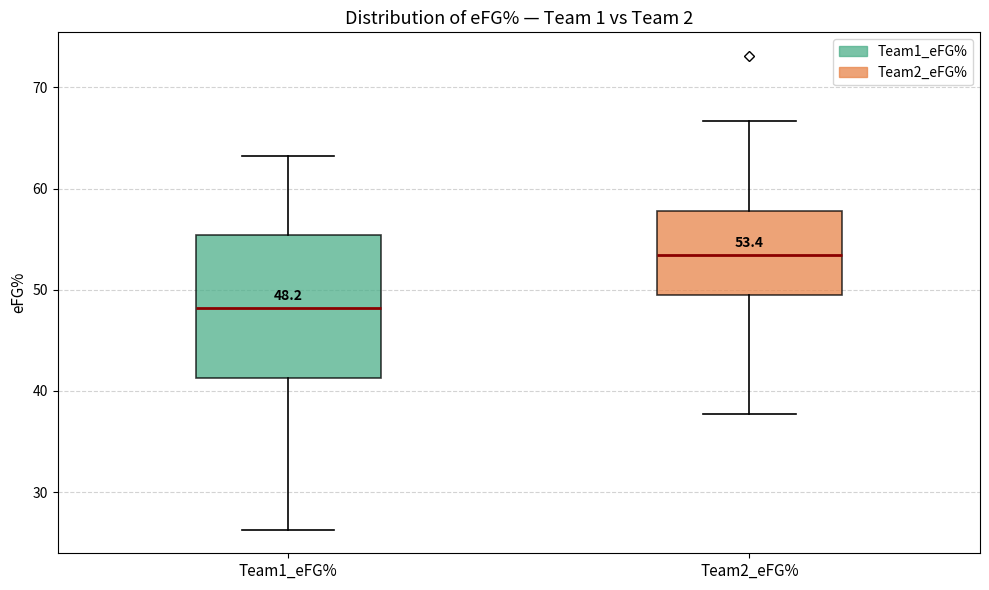

Which box's median line is the lowest?

Team1_eFG%